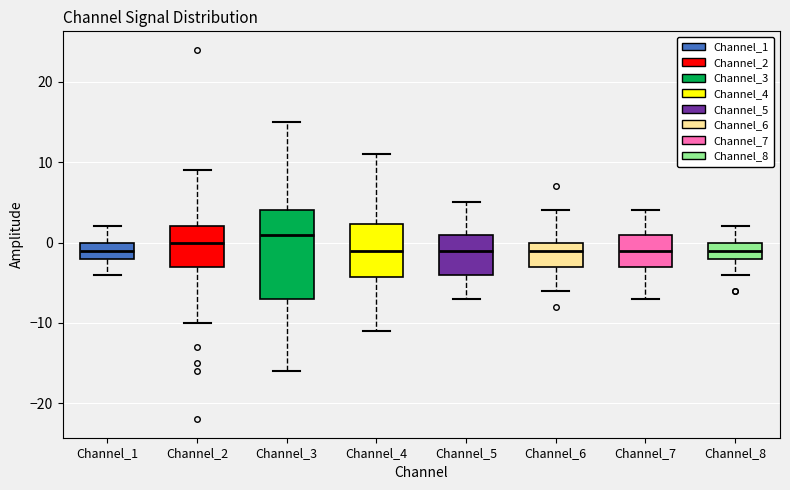

Reading left to right, transcribe this box plot: for each box, give where its median line is, the range the box spans, and where its two whiskers end, as read against the y-axis. The values are not printed on the chart, so give them approximately, as read against the axis.

Channel_1: median -1, box -2 to 0, whiskers -4 to 2
Channel_2: median 0, box -3 to 2, whiskers -10 to 9
Channel_3: median 1, box -7 to 4, whiskers -16 to 15
Channel_4: median -1, box -4 to 2, whiskers -11 to 11
Channel_5: median -1, box -4 to 1, whiskers -7 to 5
Channel_6: median -1, box -3 to 0, whiskers -6 to 4
Channel_7: median -1, box -3 to 1, whiskers -7 to 4
Channel_8: median -1, box -2 to 0, whiskers -4 to 2